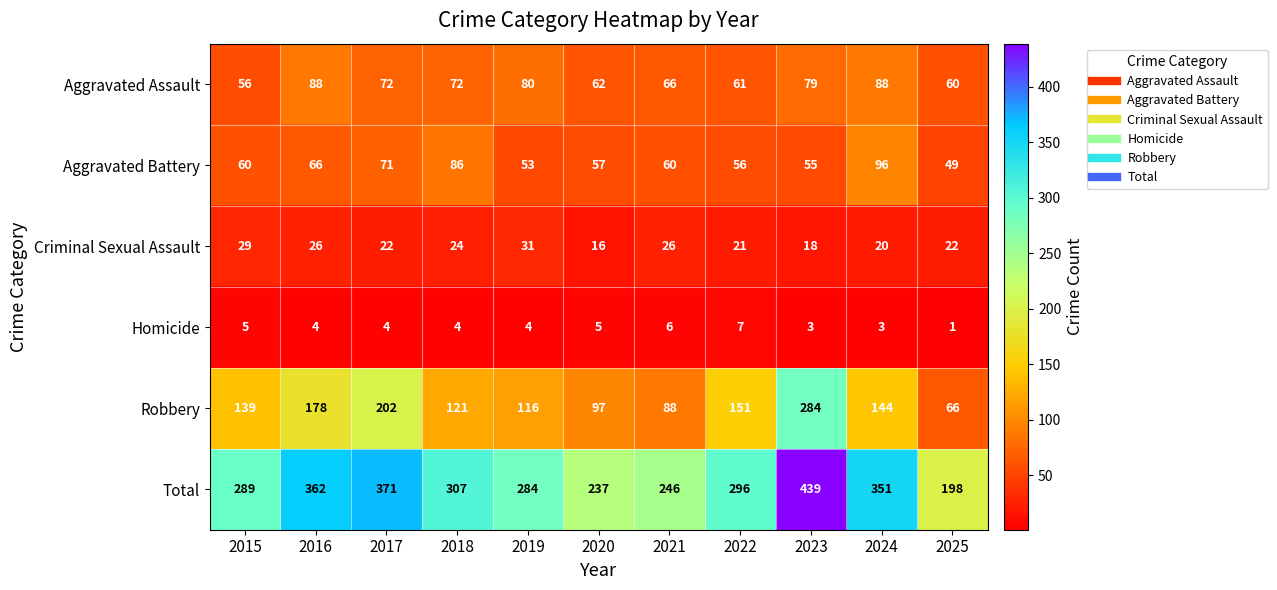

Where does the Total series first go above 296?

2016